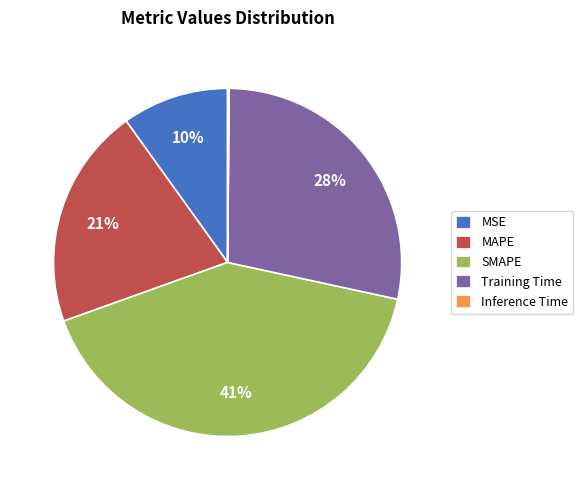

What is the largest slice in the pie chart?

SMAPE